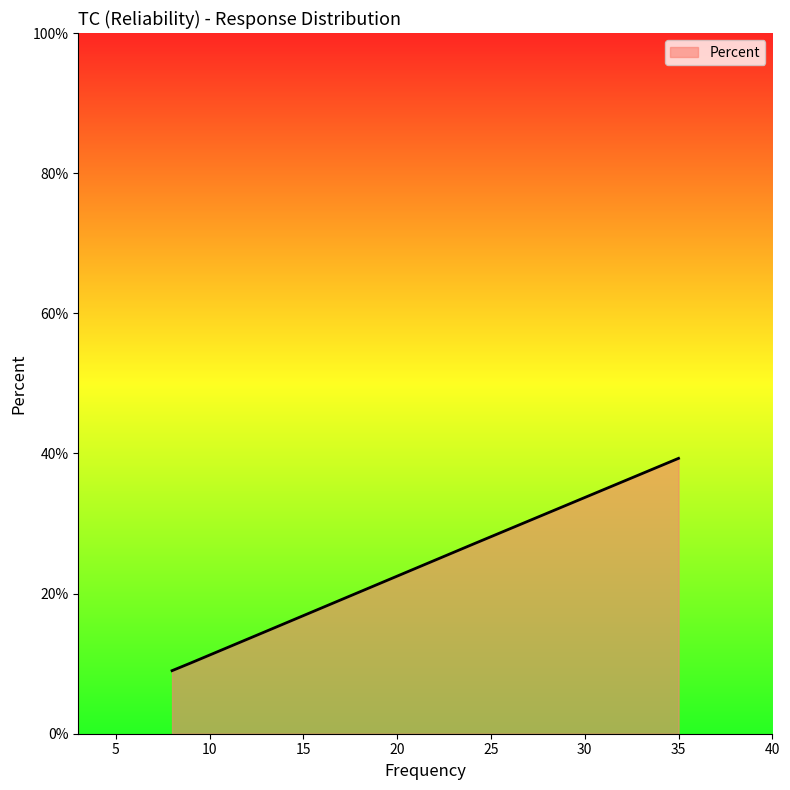

What is the smallest value displayed?

9.0